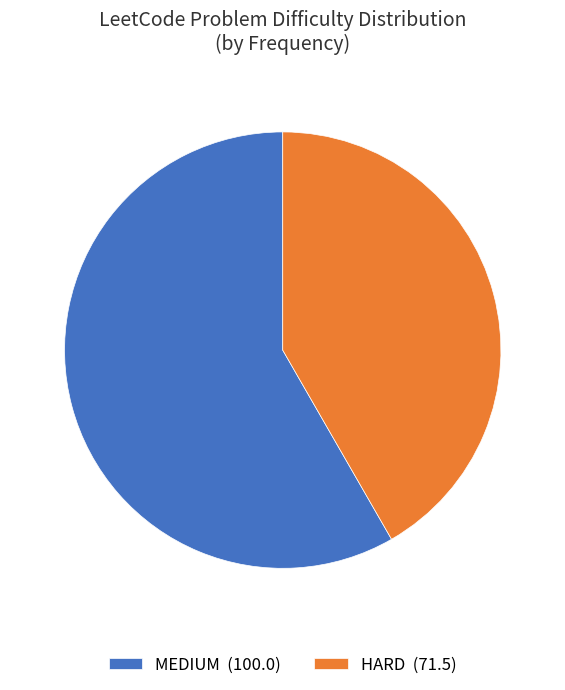

What is the largest slice in the pie chart?

MEDIUM